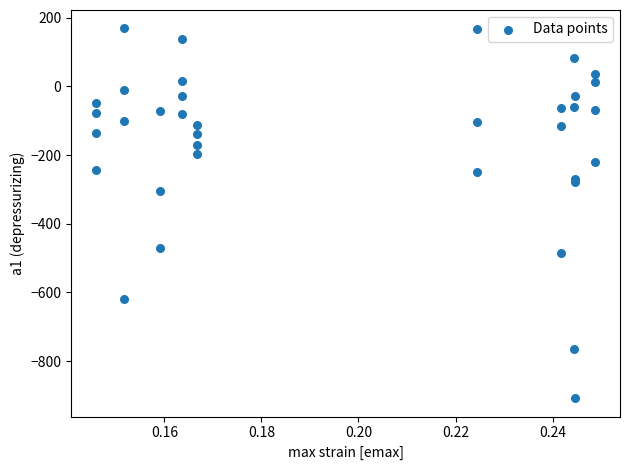

What Y value in the scatter plot is closest to -369?

-304.2